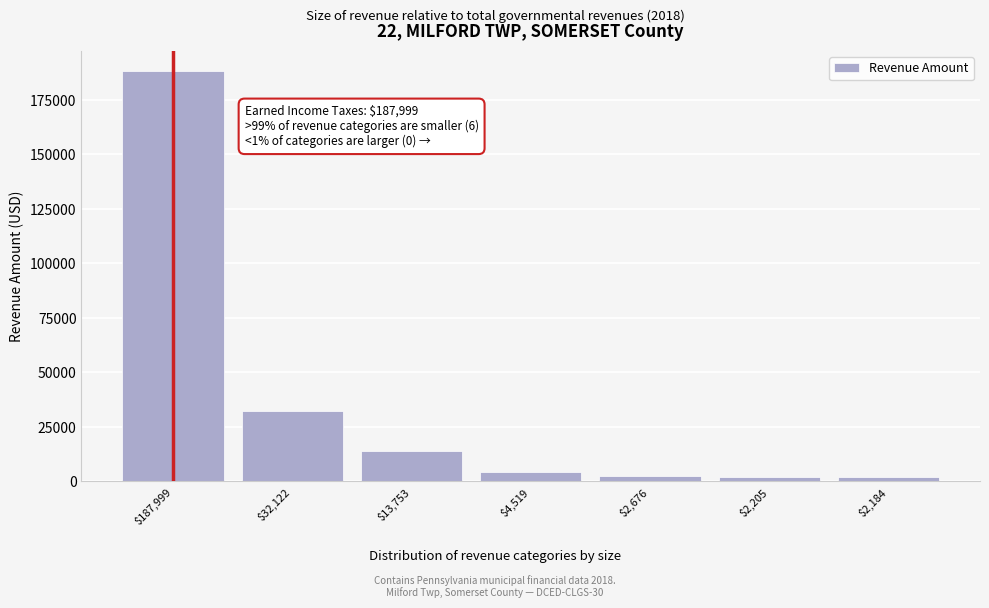

What is the average value?

35065